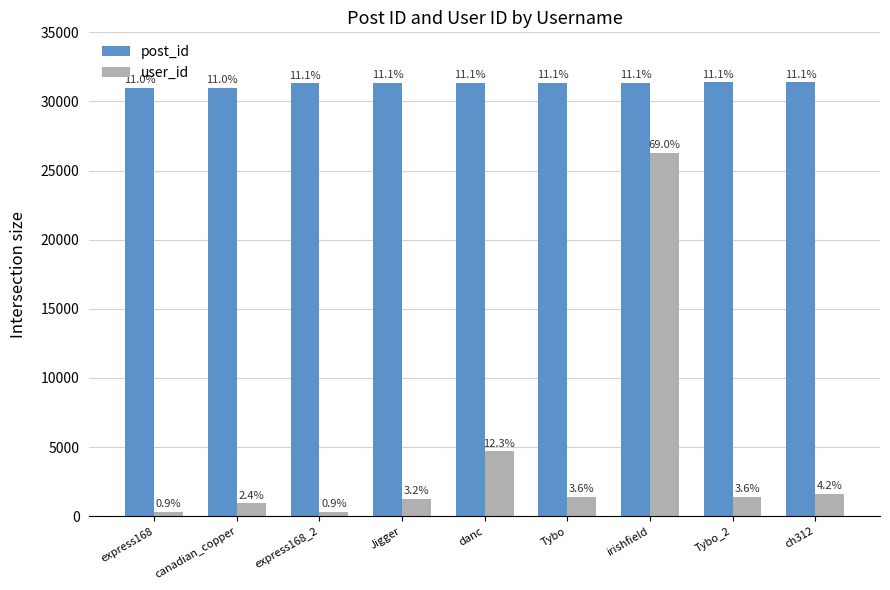

The post_id series shows 31316 at Jigger. True or false?

True